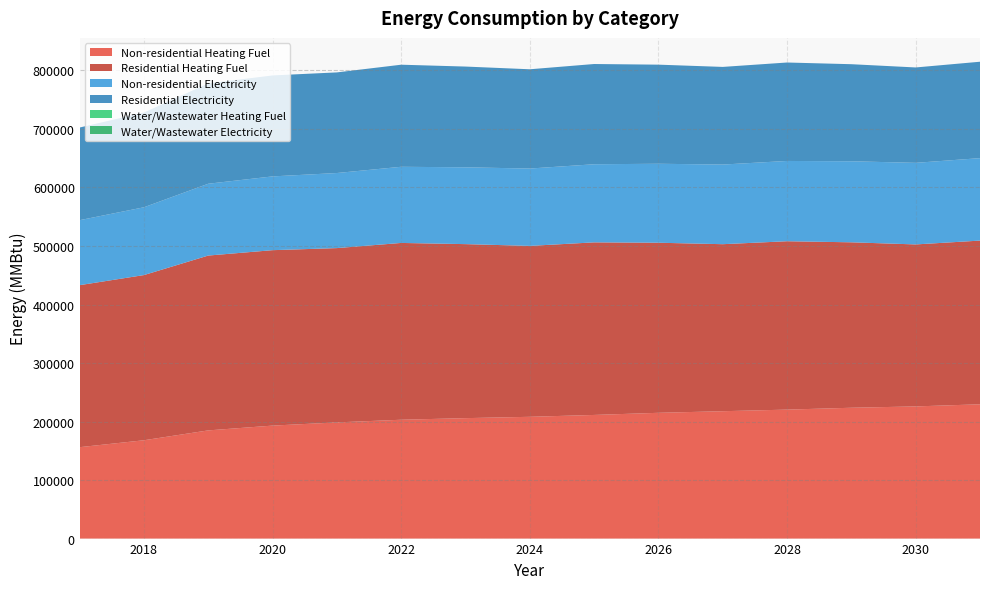

Reading right to left, extract all data points from this chart.

Non-residential Heating Fuel: 2031=229508.6	2030=225866.2	2029=223589.7	2028=220402.5	2027=217670.7	2026=214938.9	2025=211296.5	2024=208109.4	2023=205832.9	2022=203101.0	2021=198548.0	2020=193084.4	2019=184888.9	2018=168042.7	2017=156204.9
Residential Heating Fuel: 2031=279726.6	2030=276810.9	2029=282704.0	2028=287725.0	2027=285415.5	2026=290627.1	2025=294905.3	2024=292067.8	2023=297357.6	2022=302119.2	2021=297861.2	2020=299781.7	2019=298779.3	2018=282267.7	2017=276867.0
Non-residential Electricity: 2031=140910.5	2030=139426.8	2029=138499.6	2028=137201.4	2027=136088.6	2026=134975.9	2025=133492.3	2024=132194.1	2023=131266.8	2022=130154.1	2021=128299.5	2020=126074.1	2019=122735.9	2018=115874.1	2017=111052.2
Residential Electricity: 2031=164742.0	2030=163007.5	2029=165872.7	2028=168230.3	2027=166865.9	2026=169350.4	2025=171295.5	2024=169629.7	2023=172182.9	2022=174434.7	2021=171949.2	2020=172561.6	2019=171492.4	2018=161904.7	2017=158334.1
Water/Wastewater Heating Fuel: 2031=0.0	2030=0.0	2029=0.0	2028=0.0	2027=0.0	2026=0.0	2025=0.0	2024=0.0	2023=0.0	2022=0.0	2021=0.0	2020=0.0	2019=0.0	2018=0.0	2017=0.0
Water/Wastewater Electricity: 2031=0.0	2030=0.0	2029=0.0	2028=0.0	2027=0.0	2026=0.0	2025=0.0	2024=0.0	2023=0.0	2022=0.0	2021=0.0	2020=0.0	2019=0.0	2018=0.0	2017=0.0